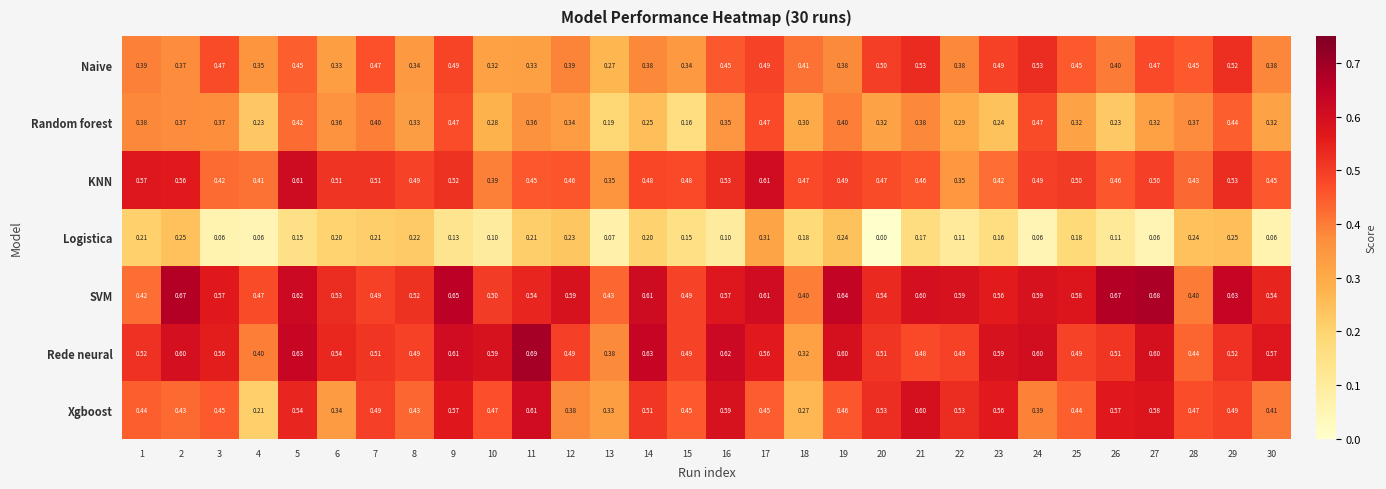

At 11, list the series in order from smallest to largest.

Logistica, Naive, Random forest, KNN, SVM, Xgboost, Rede neural